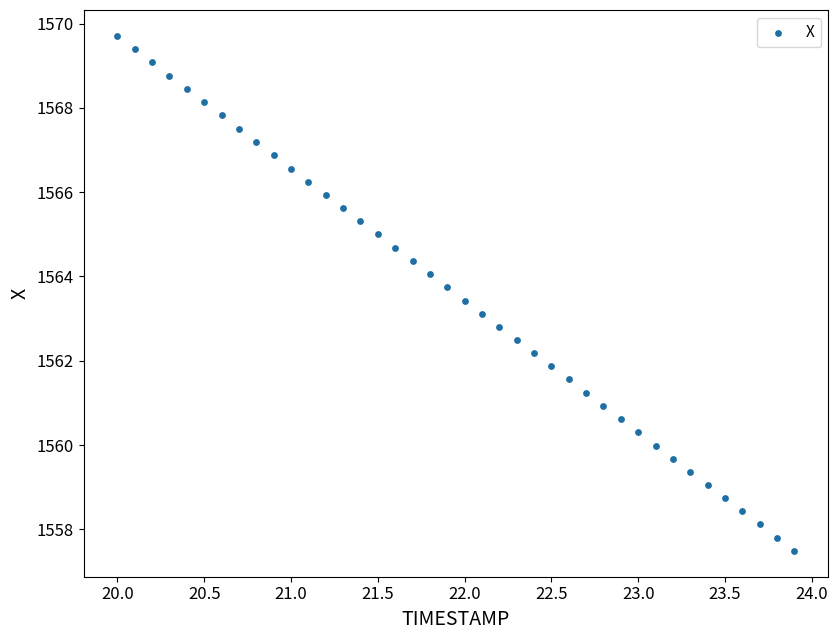

What is the range of X values (max minus min)?

3.9